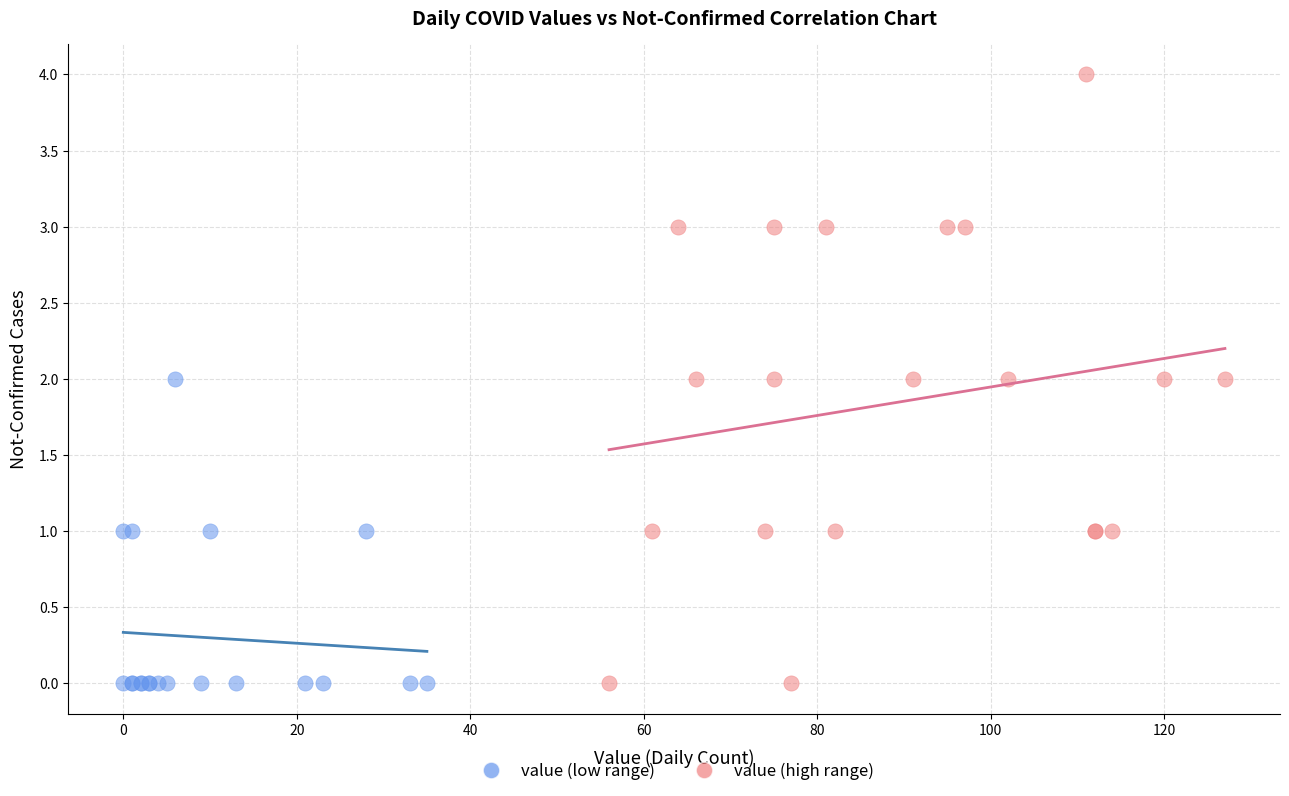

Which series has the largest Y range (max minus min)?

value (high range)